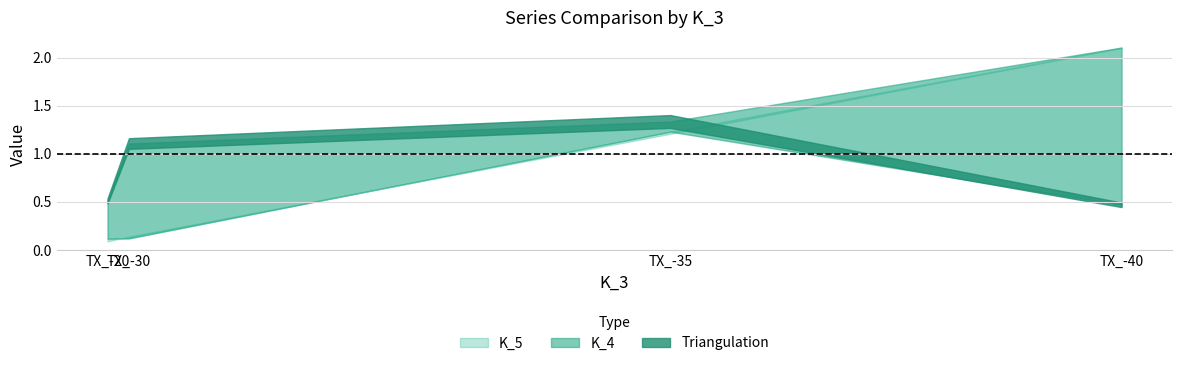

Between which two adjacent categories do K_4 and Triangulation first intersect?

TX_-35 and TX_-40